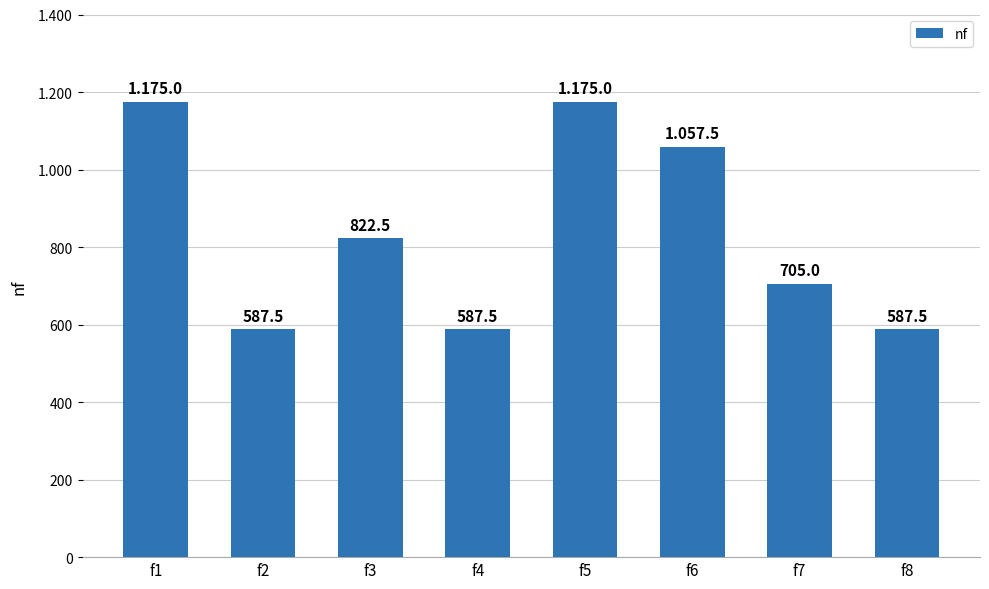

What is the difference between the values at f7 and f1?

470.0